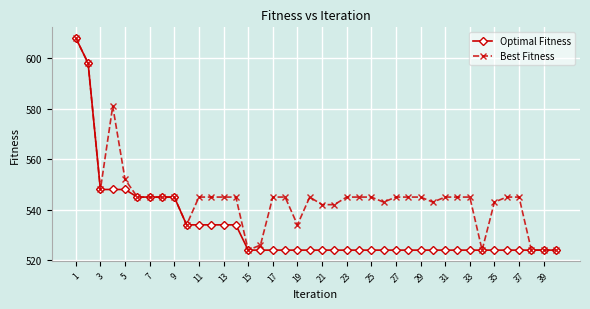

What is the value of the Best Fitness point at the 21st from the left?

542